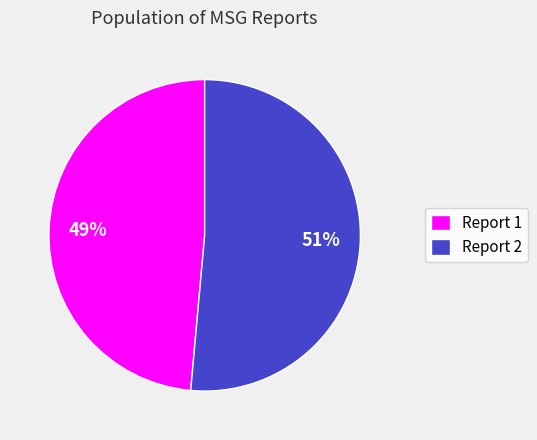

Between Report 2 and Report 1, which is larger?

Report 2